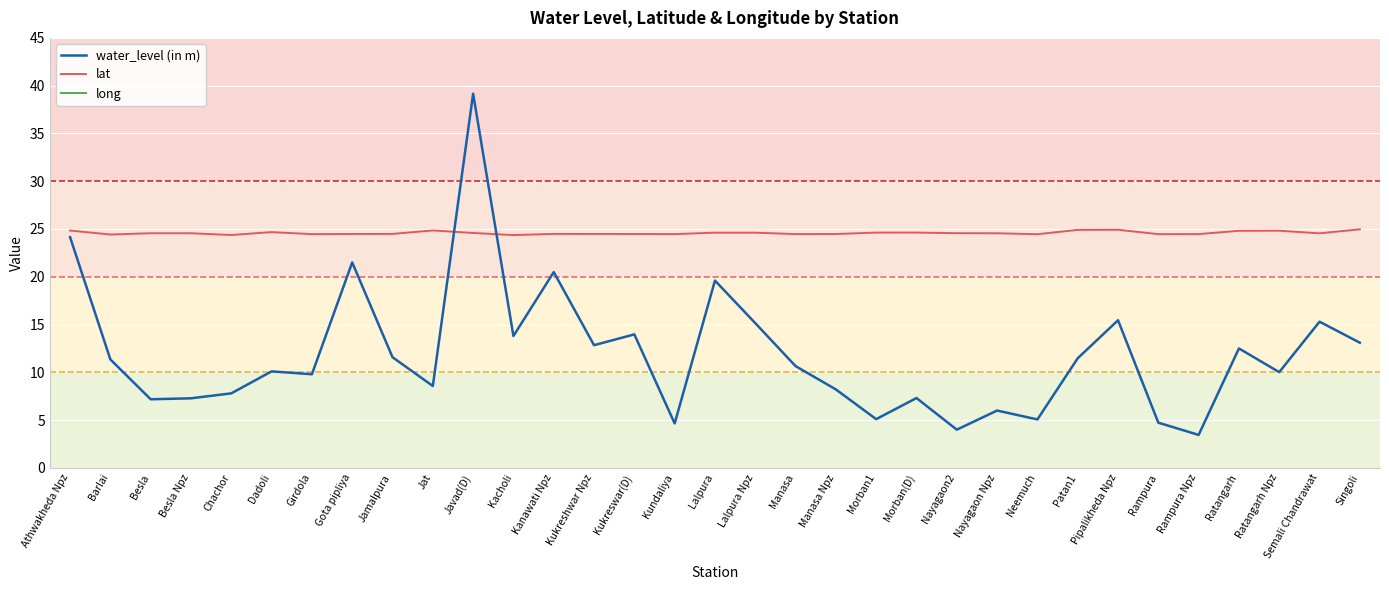

Rank the series by their average value, from highest to lowest.

long, lat, water_level (in m)